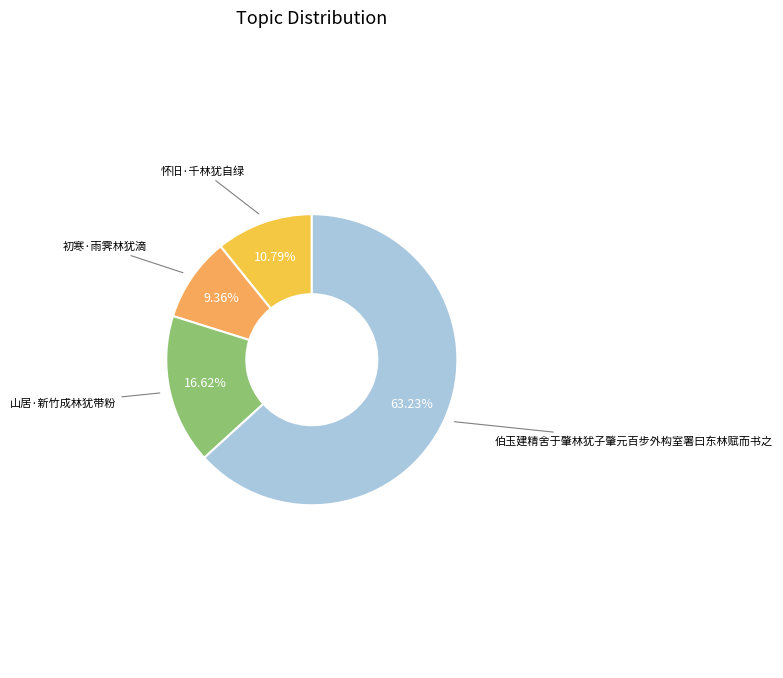

How many segments does this pie chart have?

4